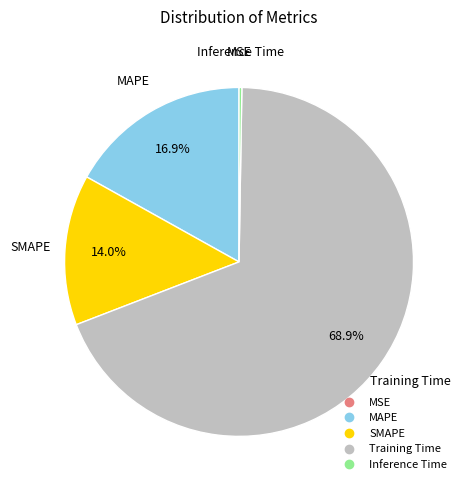

What is the ratio of the value at MAPE to the value at Training Time?

0.2